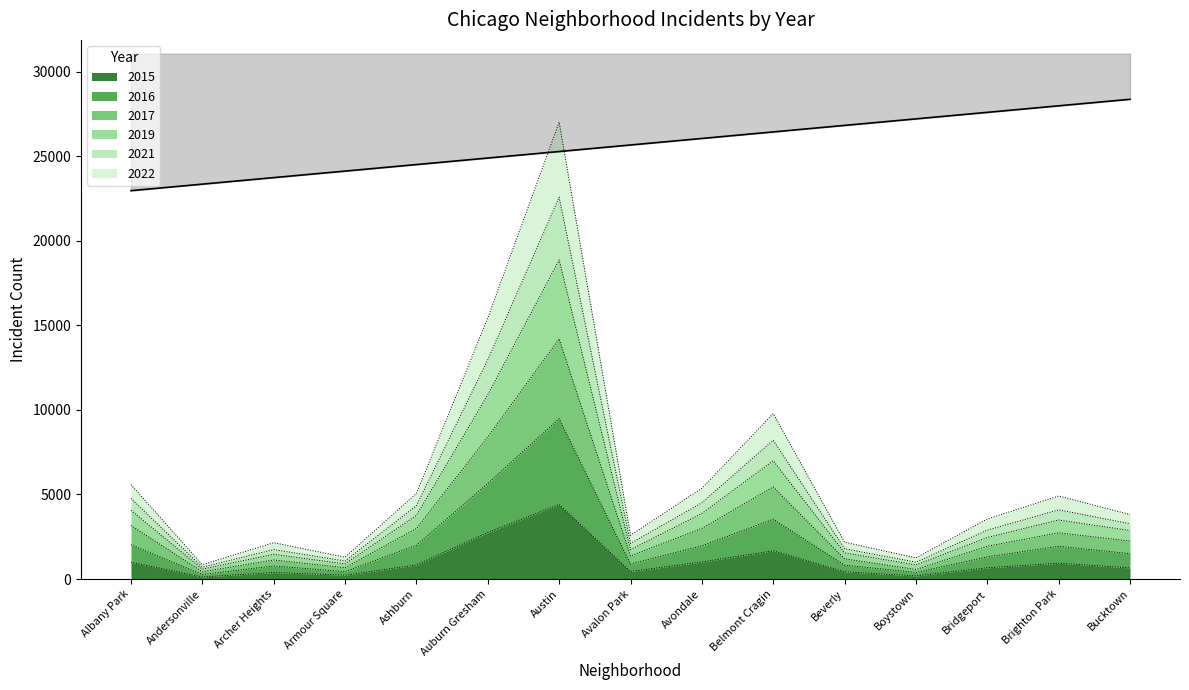

The value of 2016 at Beverly is 820. True or false?

True